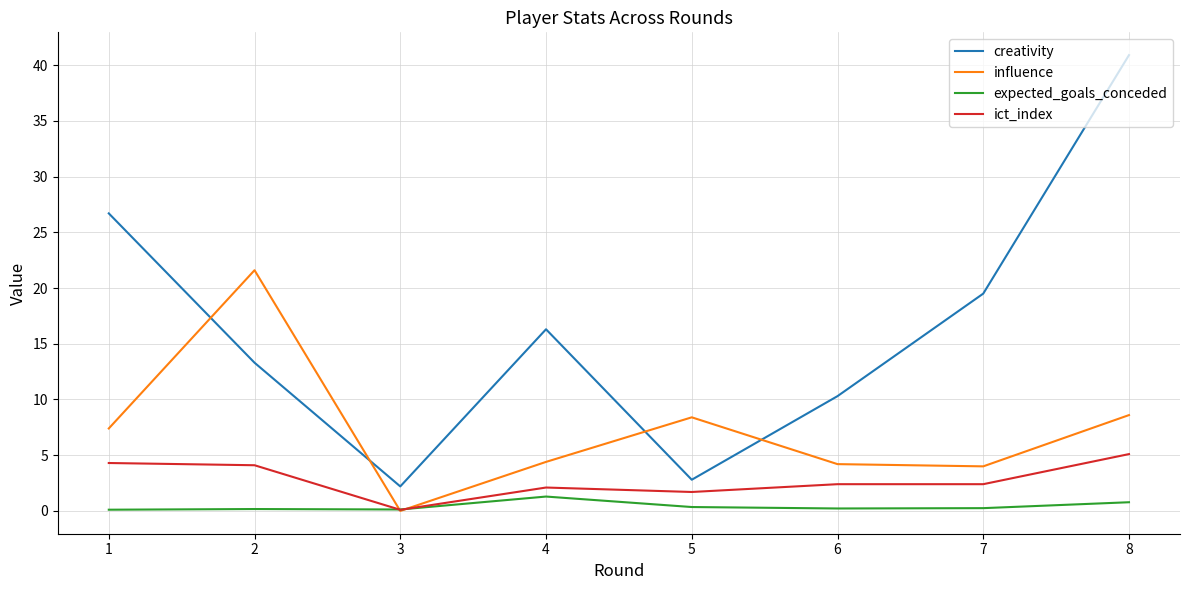

At which category is the sum across all series the highest?

8